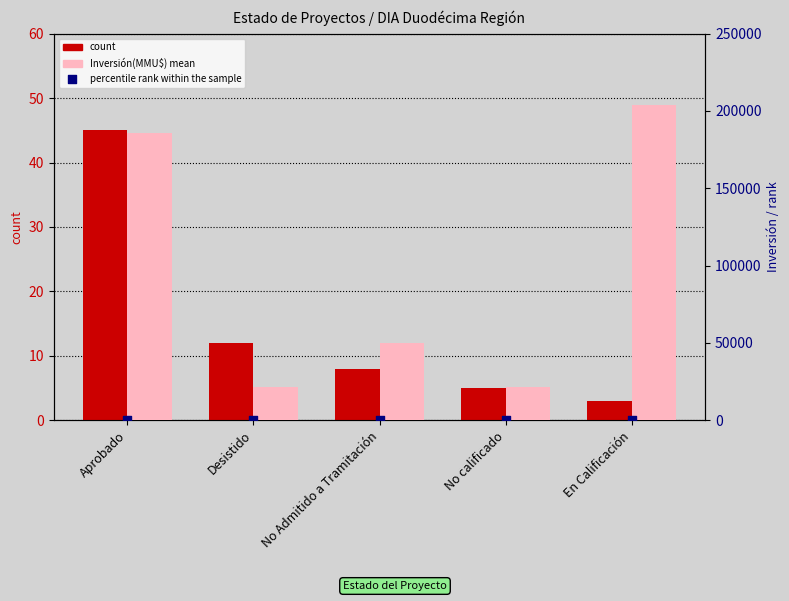

What are all the series names shown in the legend?

count, Inversión(MMU$), percentile rank within the sample